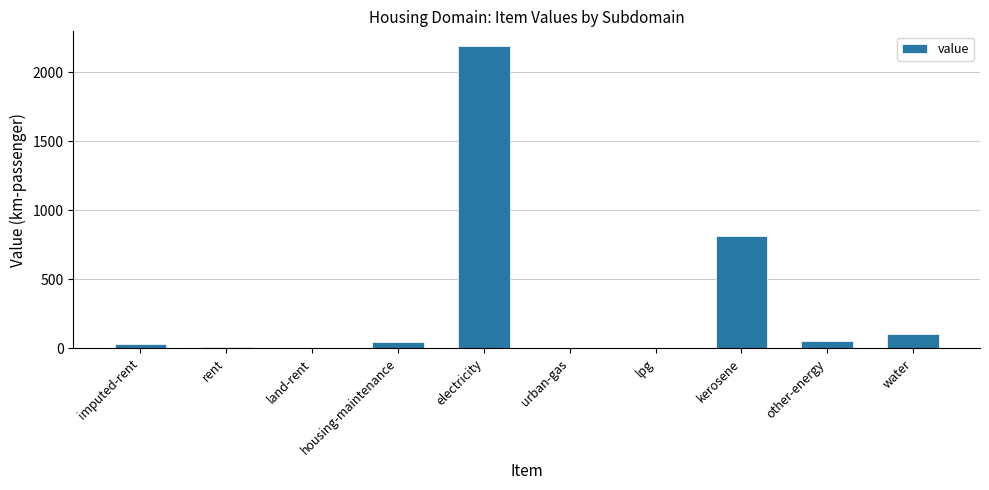

What is the sum of all values?

3246.5